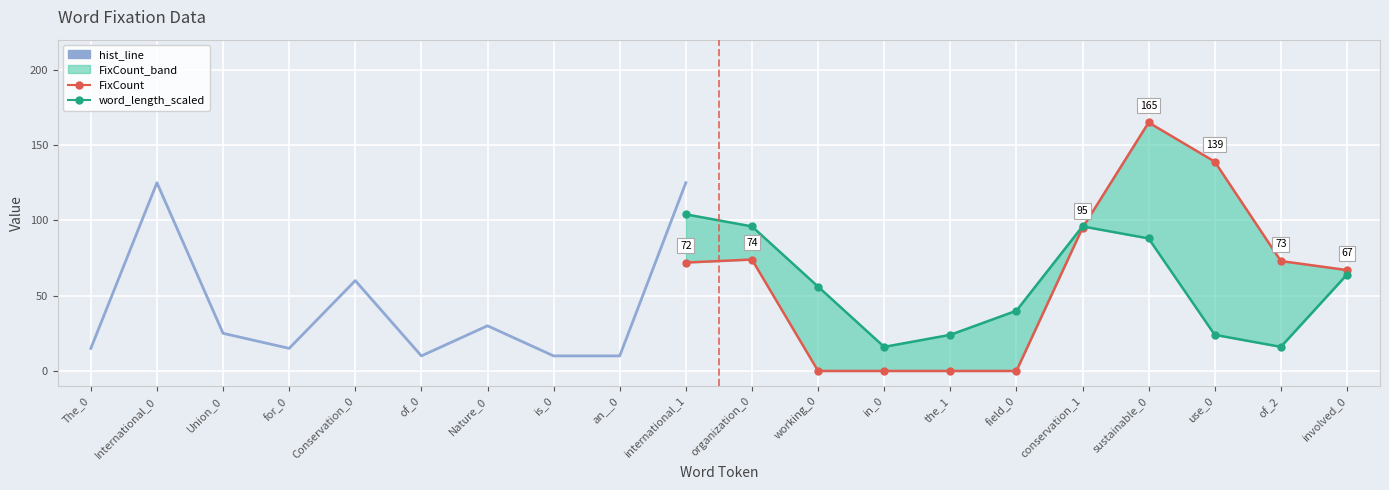

At which label is word_length closest to 7?

working_0